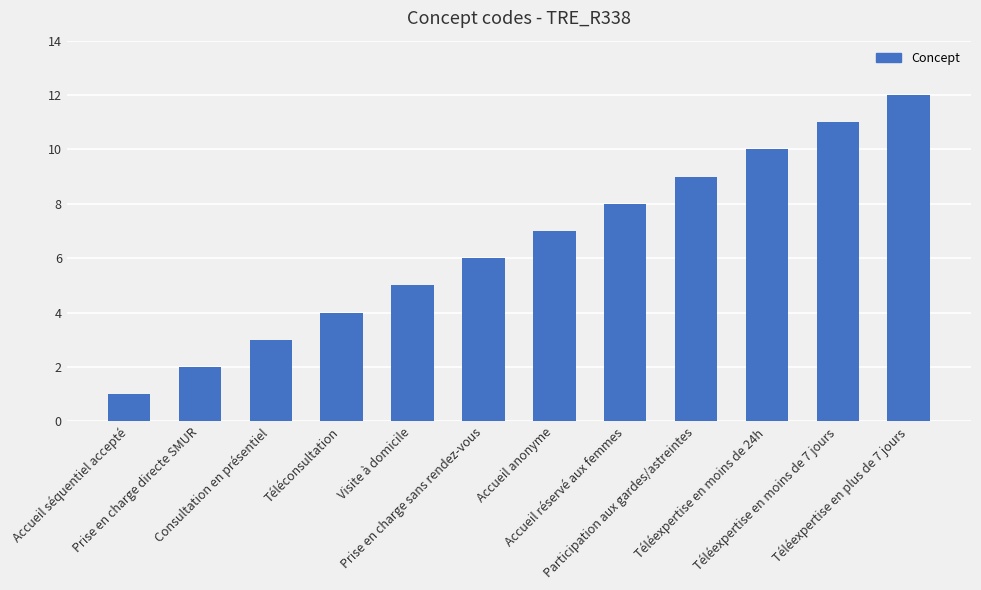

What is the label of the 11th bar from the right?

Prise en charge directe SMUR